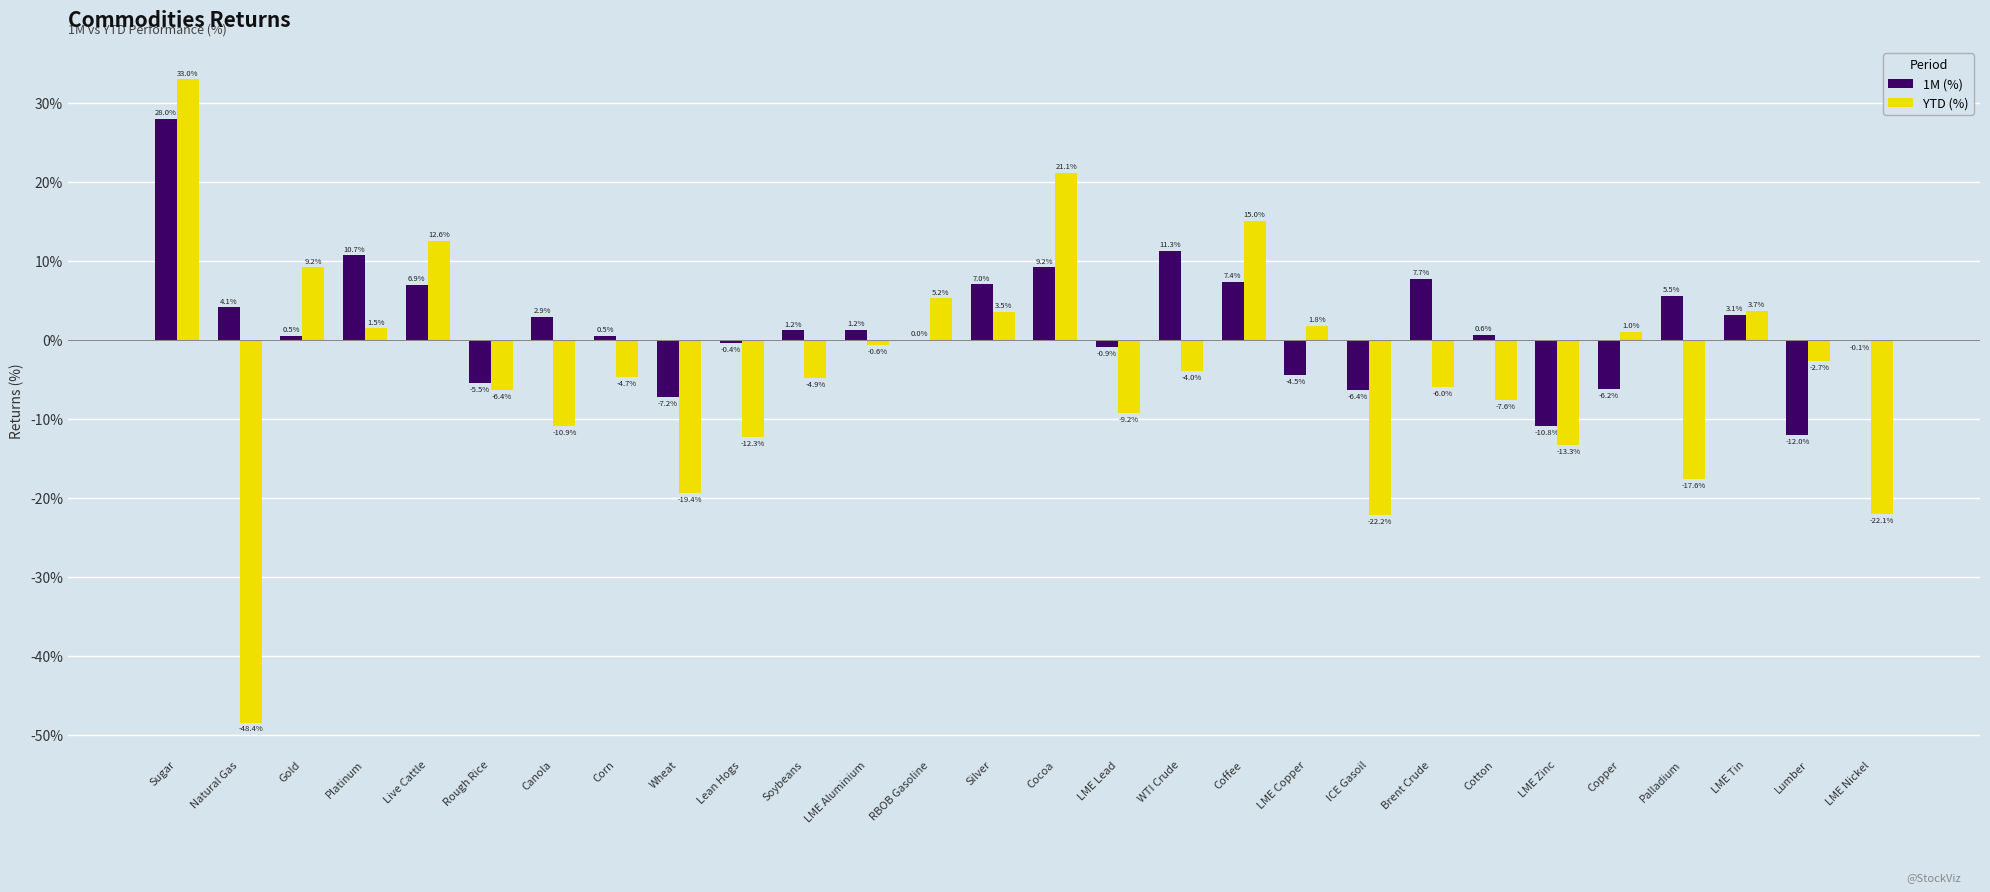

Rank the categories by YTD (%) value from lowest to highest.

Natural Gas, ICE Gasoil, LME Nickel, Wheat, Palladium, LME Zinc, Lean Hogs, Canola, LME Lead, Cotton, Rough Rice, Brent Crude, Soybeans, Corn, WTI Crude, Lumber, LME Aluminium, Copper, Platinum, LME Copper, Silver, LME Tin, RBOB Gasoline, Gold, Live Cattle, Coffee, Cocoa, Sugar